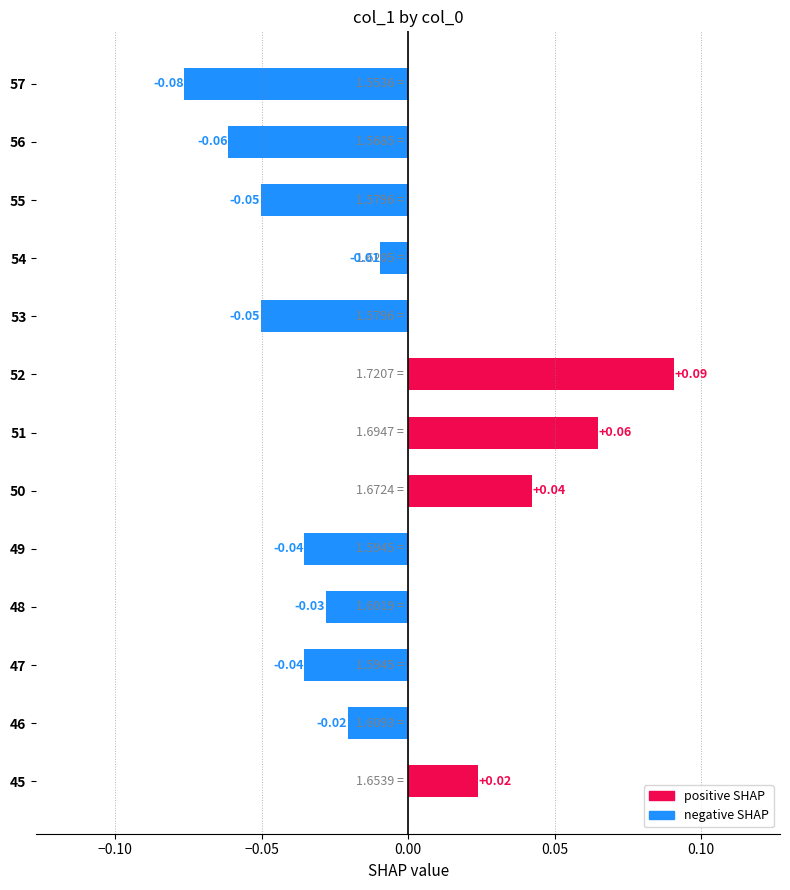

Between 53 and 45, which is larger?

45